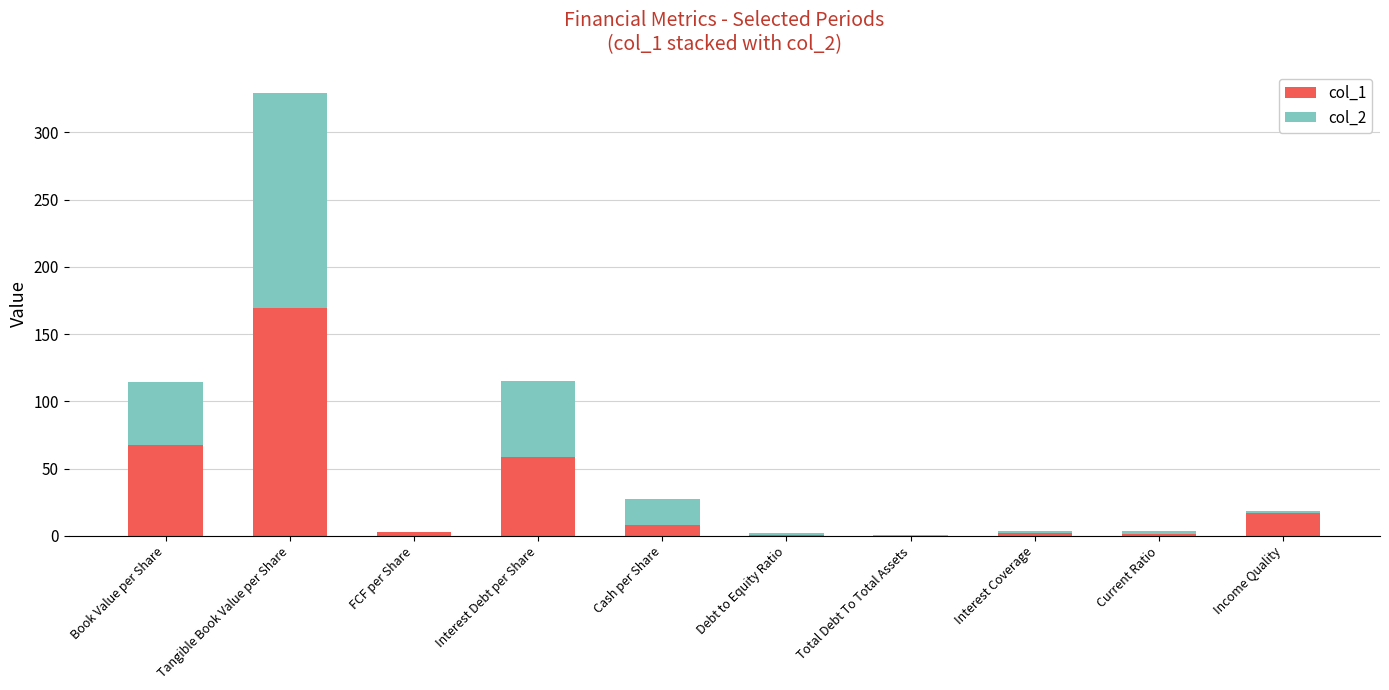

Is it true that col_1 equals 169.8 at Tangible Book Value per Share?

True